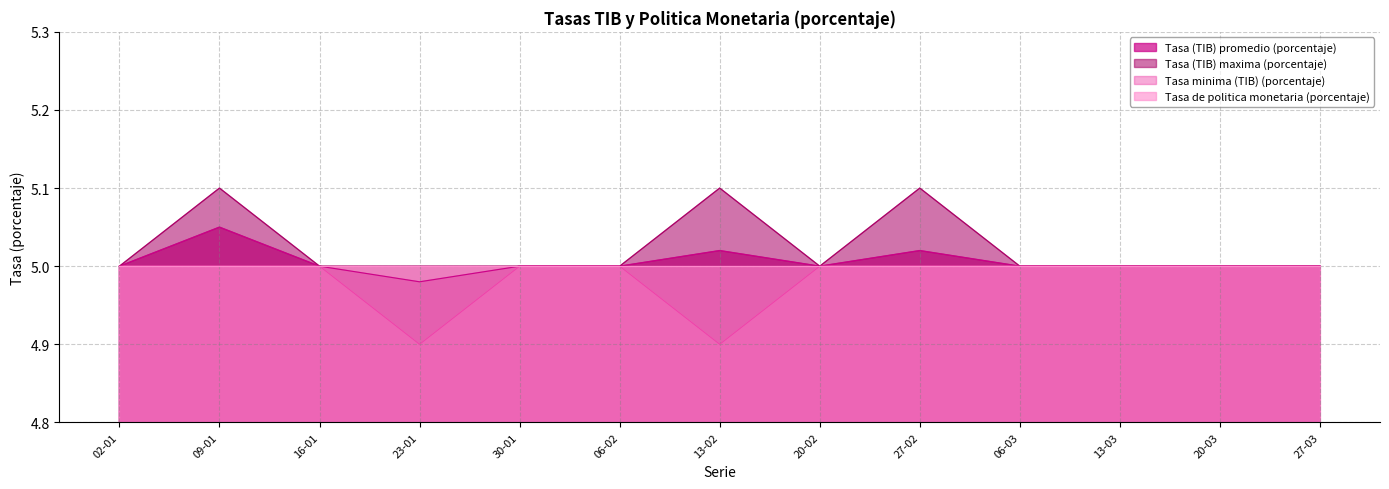

Which series has the largest range (max minus min)?

Tasa (TIB) maxima (porcentaje)